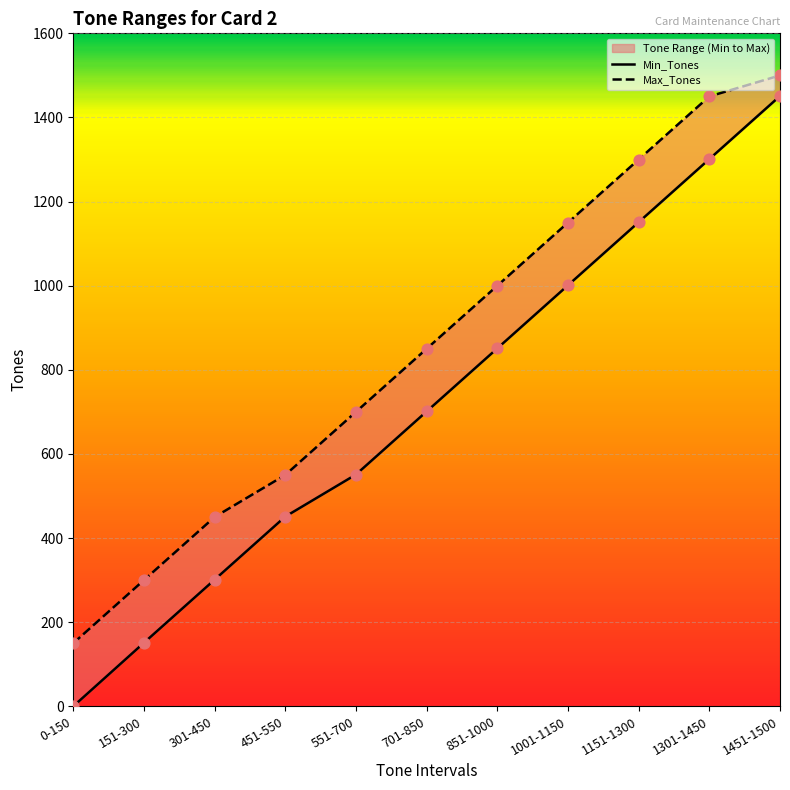

At how many categories does at least one series exceed 126?

11